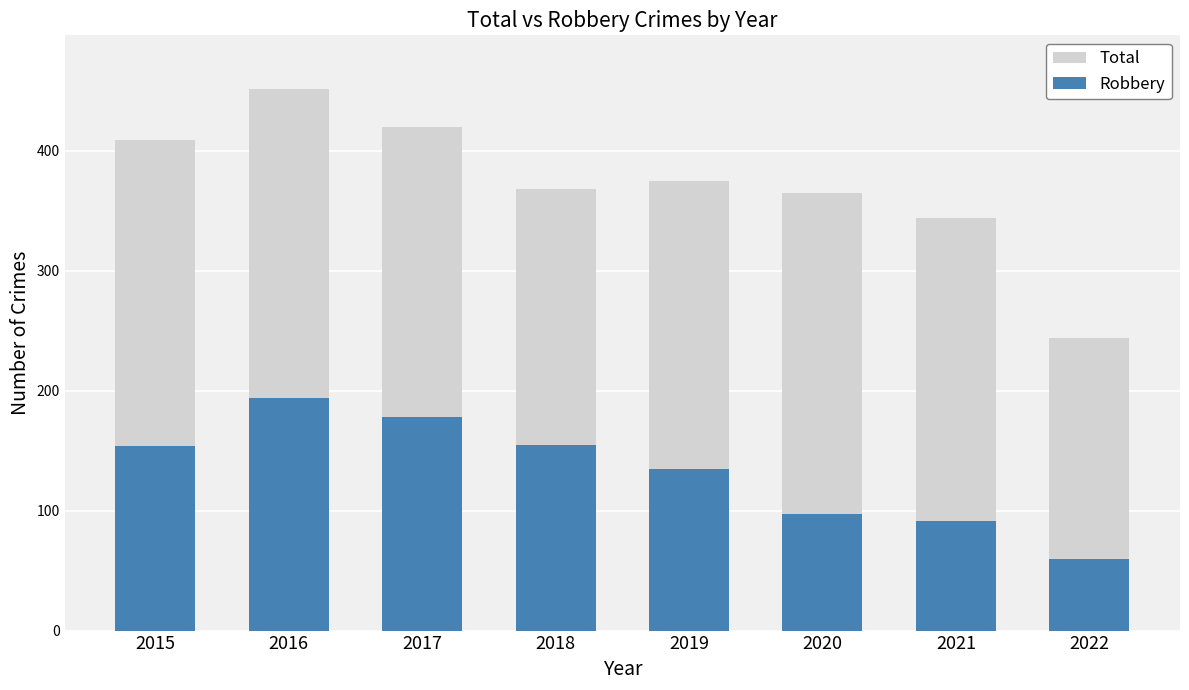

What is the difference between the Robbery values at 2016 and 2018?

39